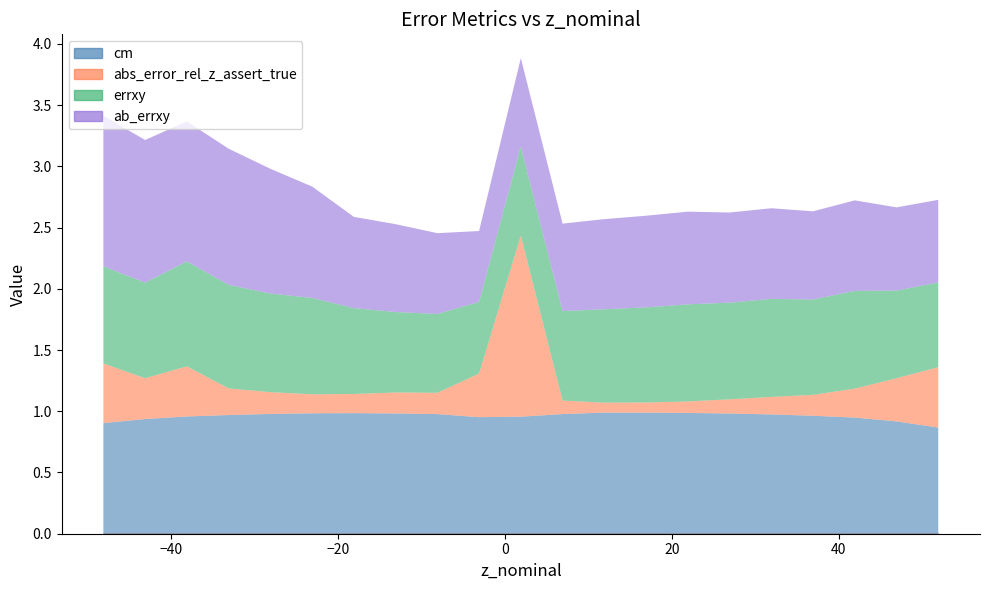

True or false: cm and abs_error_rel_z_assert_true cross at least once.

True